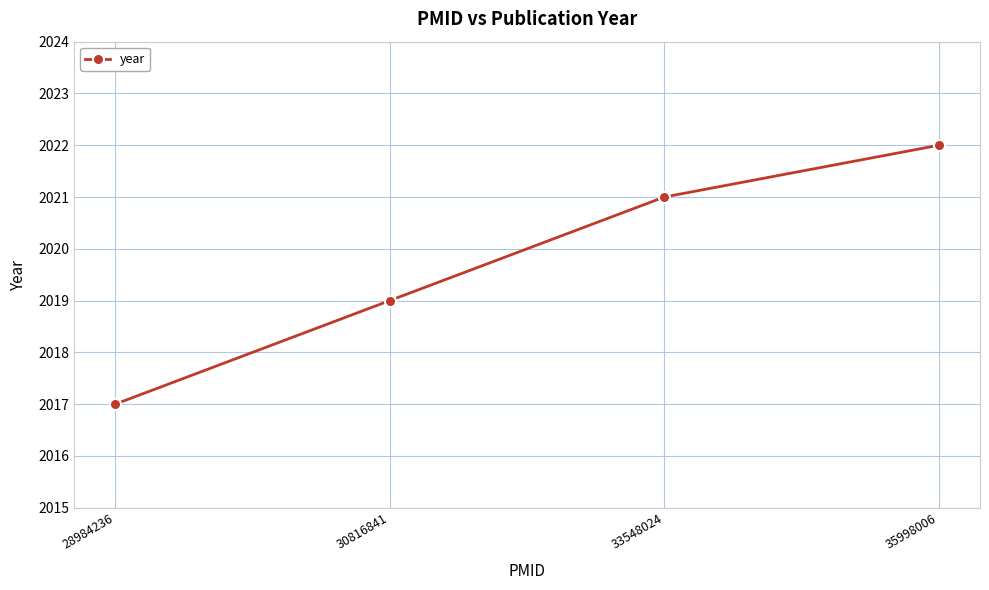

Reading left to right, what are all the values shown in this chart?

2017	2019	2021	2022